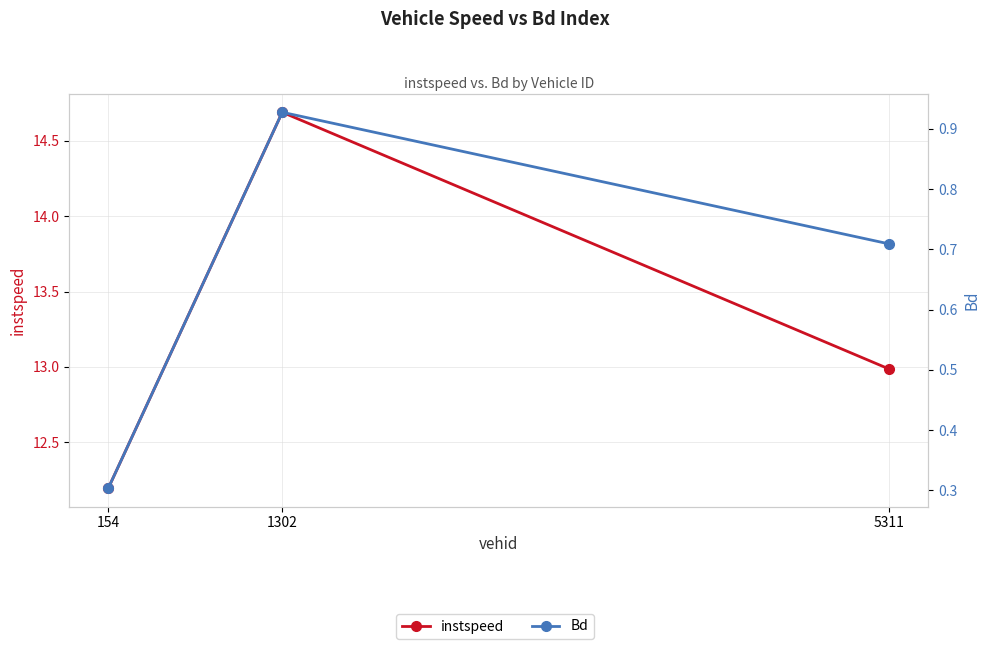

How many distinct data groups are displayed?

2